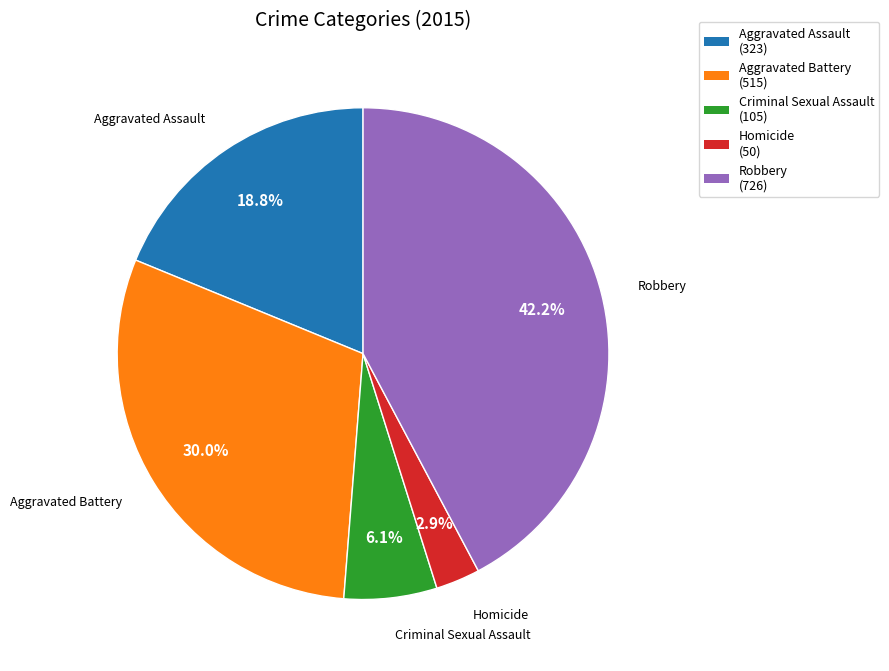

Approximately how many times larger is the value at Robbery compared to Criminal Sexual Assault?

6.9